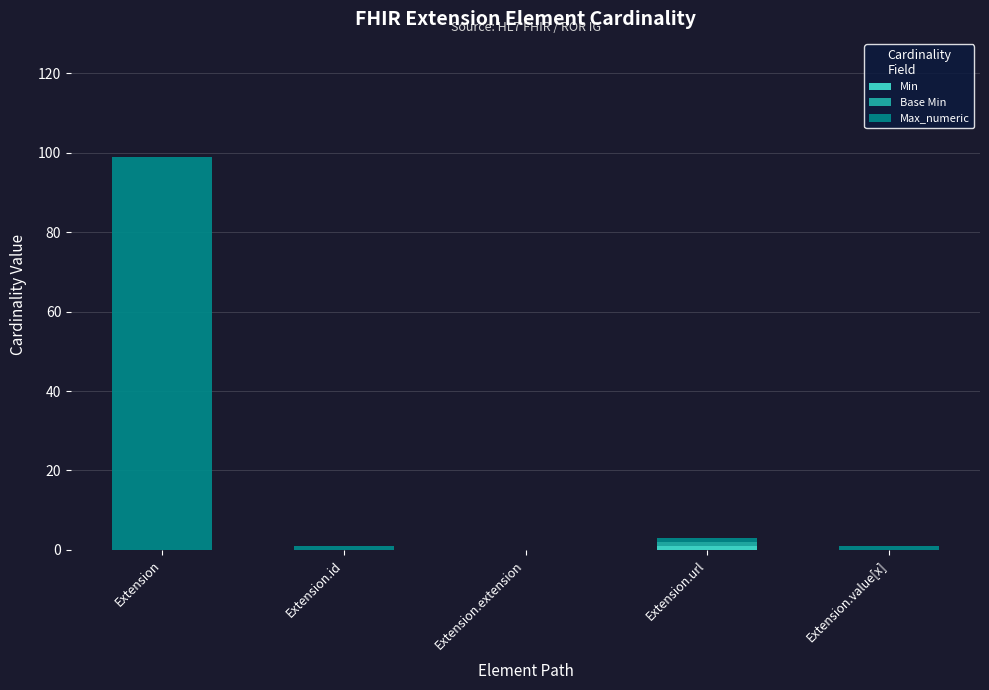

At which category is the sum across all series the highest?

Extension